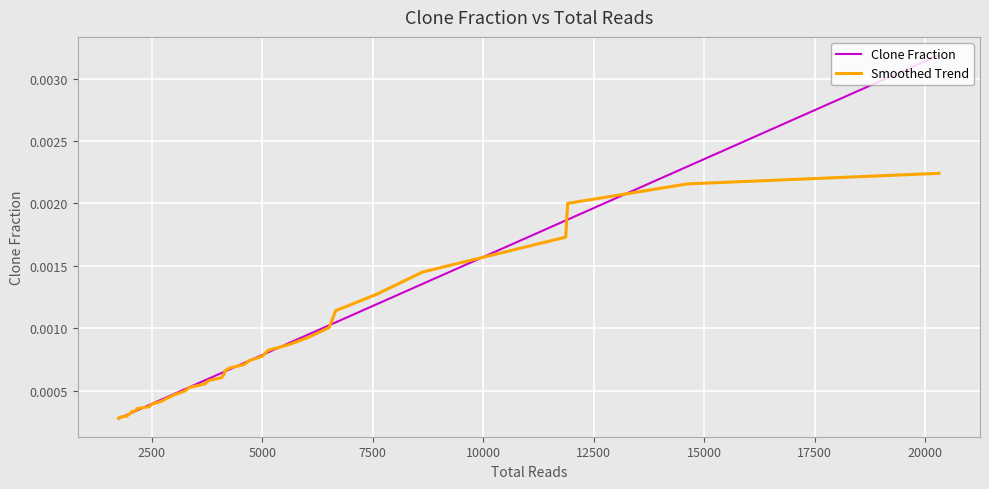

What are all the series names shown in the legend?

Clone Fraction, Smoothed Trend